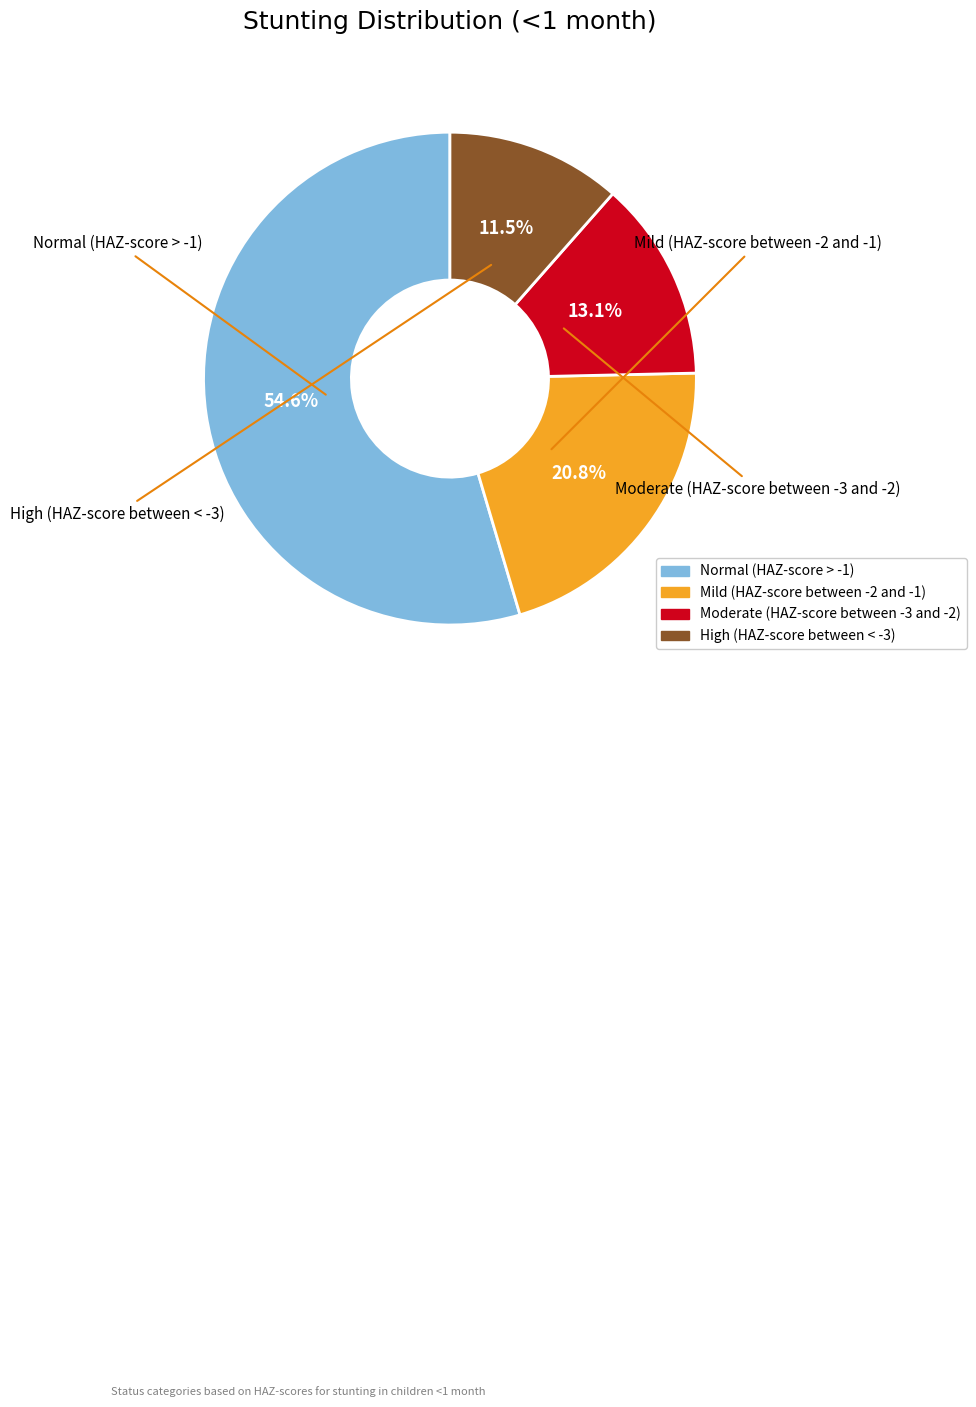

Count the number of slices in the pie.

4